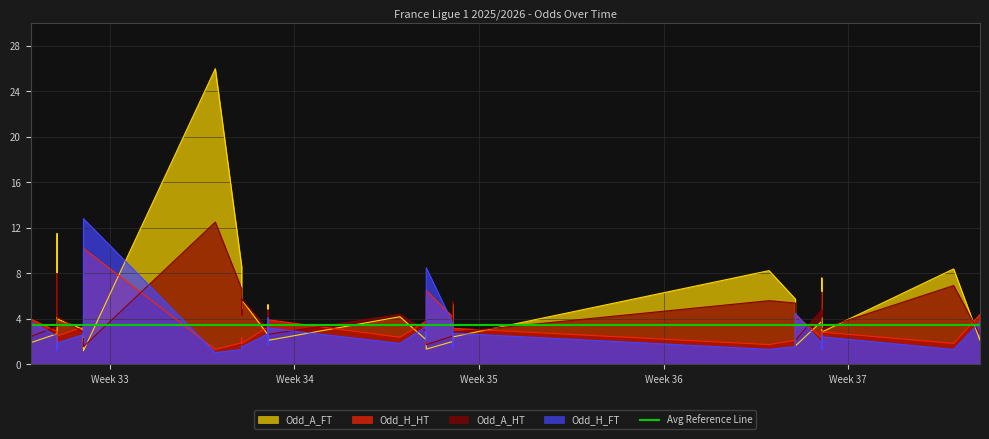

Reading left to right, extract all data points from this chart.

Odd_H_HT: 2025-08-15=4.0	2025-08-16=2.9	2025-08-16=1.5	2025-08-16=2.5	2025-08-17=3.3	2025-08-17=3.2	2025-08-17=3.1	2025-08-17=3.6	2025-08-17=10.2	2025-08-22=1.3	2025-08-23=1.9	2025-08-23=2.4	2025-08-23=1.9	2025-08-24=3.3	2025-08-24=4.6	2025-08-24=2.8	2025-08-24=2.2	2025-08-24=3.9	2025-08-29=2.4	2025-08-30=3.8	2025-08-30=3.1	2025-08-30=6.5	2025-08-31=4.2	2025-08-31=3.5	2025-08-31=2.4	2025-08-31=1.9	2025-08-31=3.2	2025-09-12=1.8	2025-09-13=2.1	2025-09-13=4.3	2025-09-14=2.4	2025-09-14=2.8	2025-09-14=2.1	2025-09-14=1.7	2025-09-14=2.9	2025-09-14=2.9	2025-09-19=1.9	2025-09-20=4.4	2025-09-20=3.2	2025-09-20=3.0
Odd_A_HT: 2025-08-15=2.5	2025-08-16=3.4	2025-08-16=8.0	2025-08-16=4.2	2025-08-17=2.9	2025-08-17=2.6	2025-08-17=3.2	2025-08-17=3.2	2025-08-17=1.6	2025-08-22=12.5	2025-08-23=6.7	2025-08-23=4.3	2025-08-23=5.8	2025-08-24=3.1	2025-08-24=2.5	2025-08-24=3.7	2025-08-24=4.8	2025-08-24=2.6	2025-08-29=4.4	2025-08-30=3.0	2025-08-30=3.9	2025-08-30=1.7	2025-08-31=2.5	2025-08-31=2.6	2025-08-31=5.0	2025-08-31=5.5	2025-08-31=2.8	2025-09-12=5.6	2025-09-13=5.4	2025-09-13=2.1	2025-09-14=4.8	2025-09-14=4.2	2025-09-14=4.5	2025-09-14=6.3	2025-09-14=3.5	2025-09-14=3.1	2025-09-19=6.9	2025-09-20=2.6	2025-09-20=2.8	2025-09-20=3.5
Odd_H_FT: 2025-08-15=3.8	2025-08-16=2.5	2025-08-16=1.2	2025-08-16=1.9	2025-08-17=2.6	2025-08-17=3.8	2025-08-17=2.4	2025-08-17=3.0	2025-08-17=12.8	2025-08-22=1.0	2025-08-23=1.3	2025-08-23=1.6	2025-08-23=1.5	2025-08-24=2.7	2025-08-24=4.1	2025-08-24=2.0	2025-08-24=1.8	2025-08-24=3.2	2025-08-29=1.9	2025-08-30=3.4	2025-08-30=2.1	2025-08-30=8.5	2025-08-31=3.6	2025-08-31=3.4	2025-08-31=1.8	2025-08-31=1.4	2025-08-31=2.8	2025-09-12=1.3	2025-09-13=1.6	2025-09-13=4.5	2025-09-14=1.8	2025-09-14=2.2	2025-09-14=1.7	2025-09-14=1.3	2025-09-14=2.6	2025-09-14=2.4	2025-09-19=1.3	2025-09-20=3.8	2025-09-20=2.5	2025-09-20=2.4
Odd_A_FT: 2025-08-15=1.9	2025-08-16=2.7	2025-08-16=11.5	2025-08-16=4.0	2025-08-17=3.1	2025-08-17=2.0	2025-08-17=2.7	2025-08-17=2.2	2025-08-17=1.2	2025-08-22=26.0	2025-08-23=8.6	2025-08-23=4.9	2025-08-23=5.7	2025-08-24=2.6	2025-08-24=1.8	2025-08-24=3.2	2025-08-24=5.2	2025-08-24=2.1	2025-08-29=4.2	2025-08-30=2.2	2025-08-30=3.2	2025-08-30=1.4	2025-08-31=2.0	2025-08-31=2.1	2025-08-31=4.3	2025-08-31=5.3	2025-08-31=2.4	2025-09-12=8.2	2025-09-13=5.8	2025-09-13=1.6	2025-09-14=3.8	2025-09-14=3.2	2025-09-14=4.1	2025-09-14=7.6	2025-09-14=2.6	2025-09-14=2.9	2025-09-19=8.4	2025-09-20=2.1	2025-09-20=2.7	2025-09-20=2.7